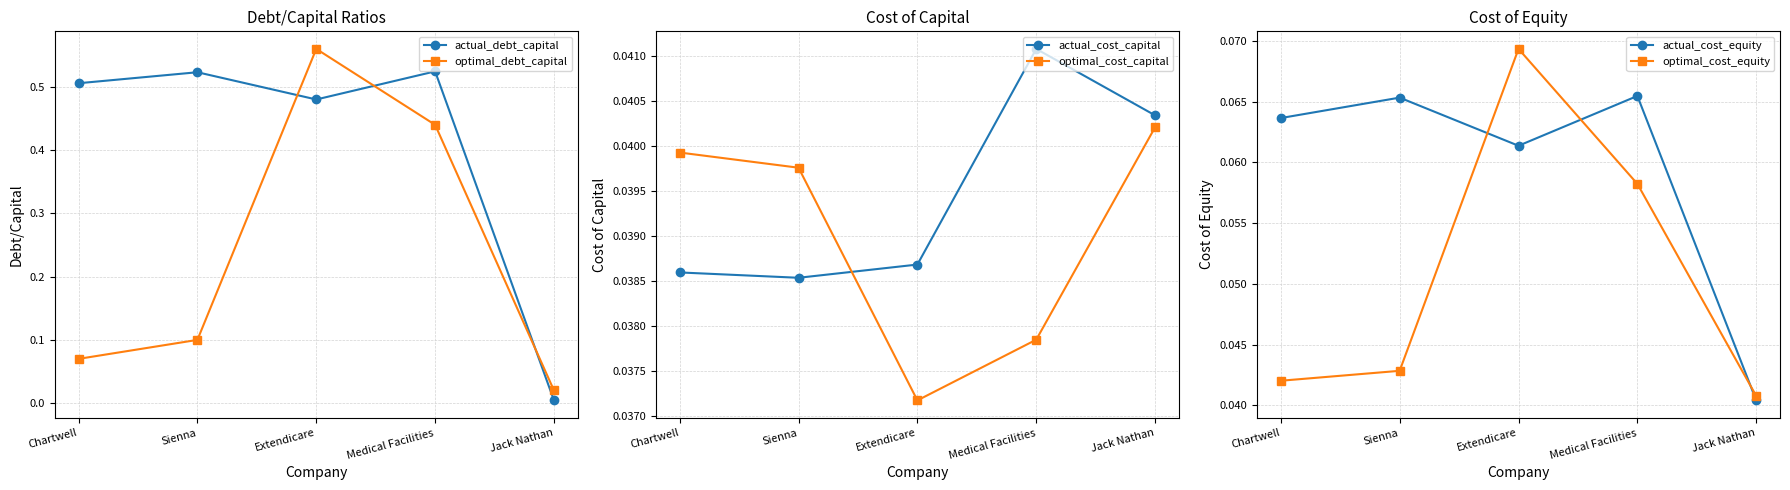

True or false: actual_cost_equity and optimal_debt_capital cross at least once.

True